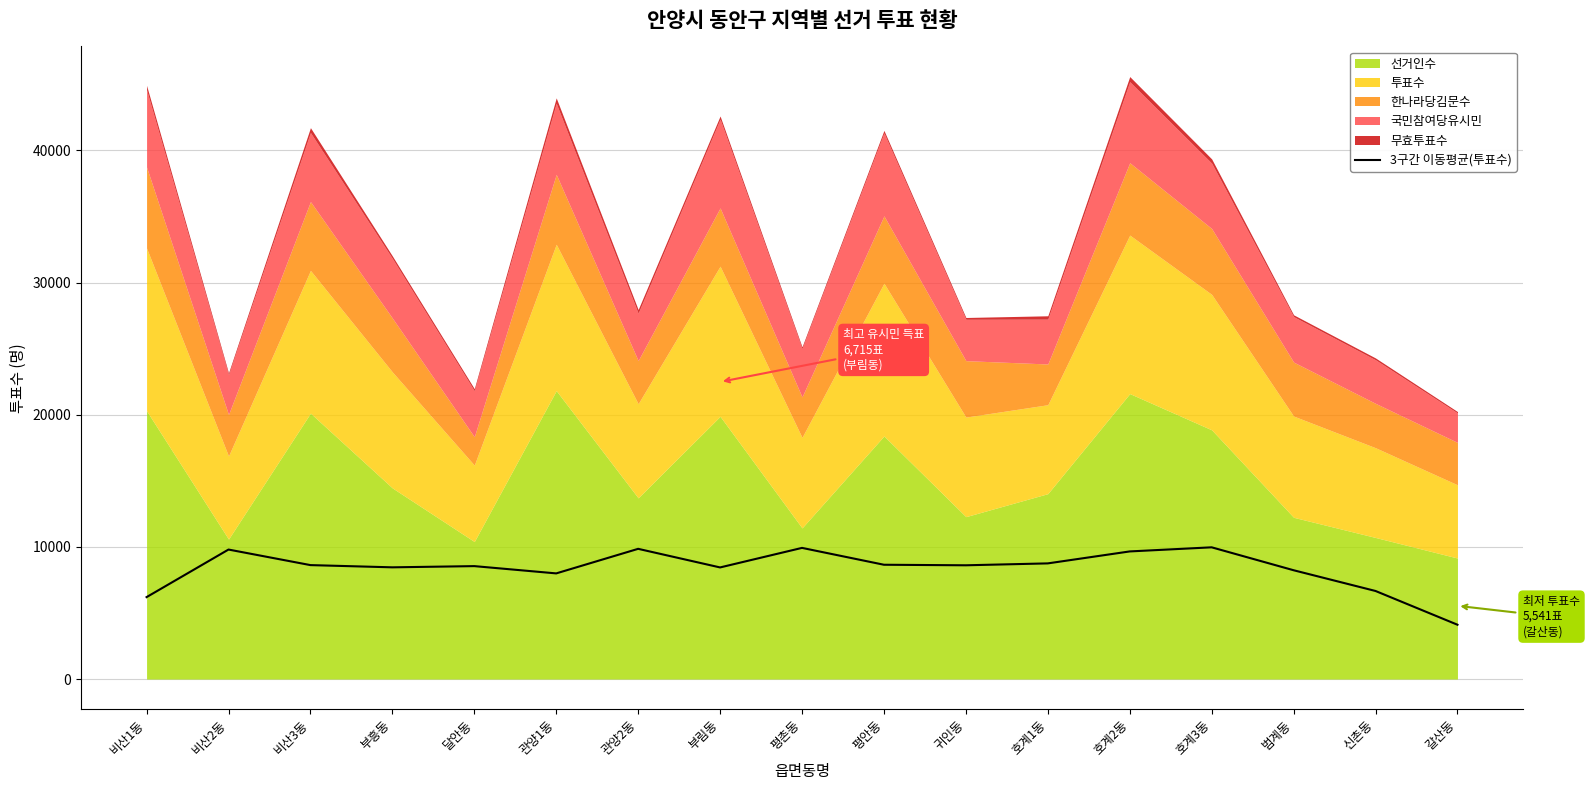

What is the sum of the values at 호계1동 and 부흥동?

17204.3